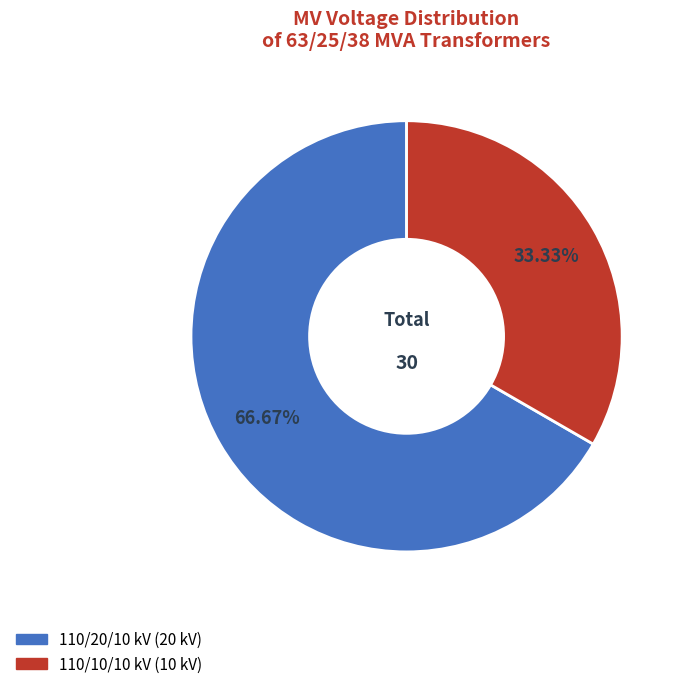

Does any single category account for the majority?

Yes